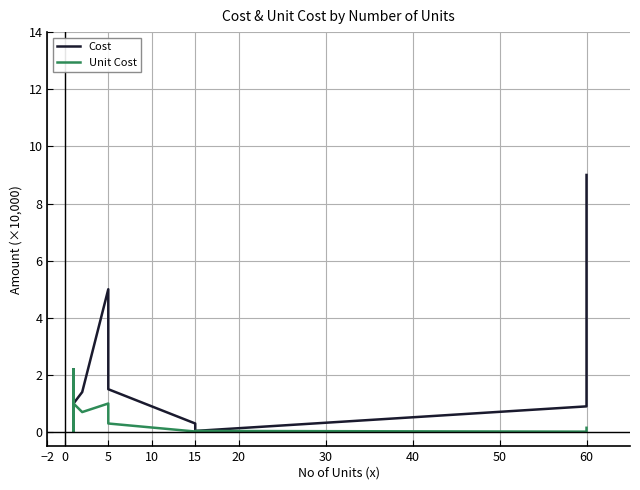

At which label does Cost reach its minimum?

15